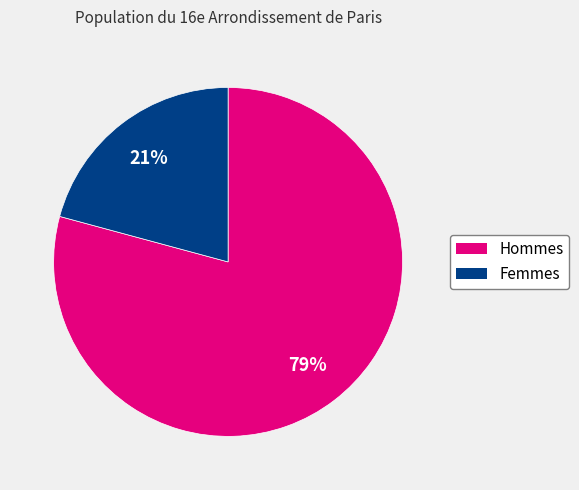

Count the number of slices in the pie.

2